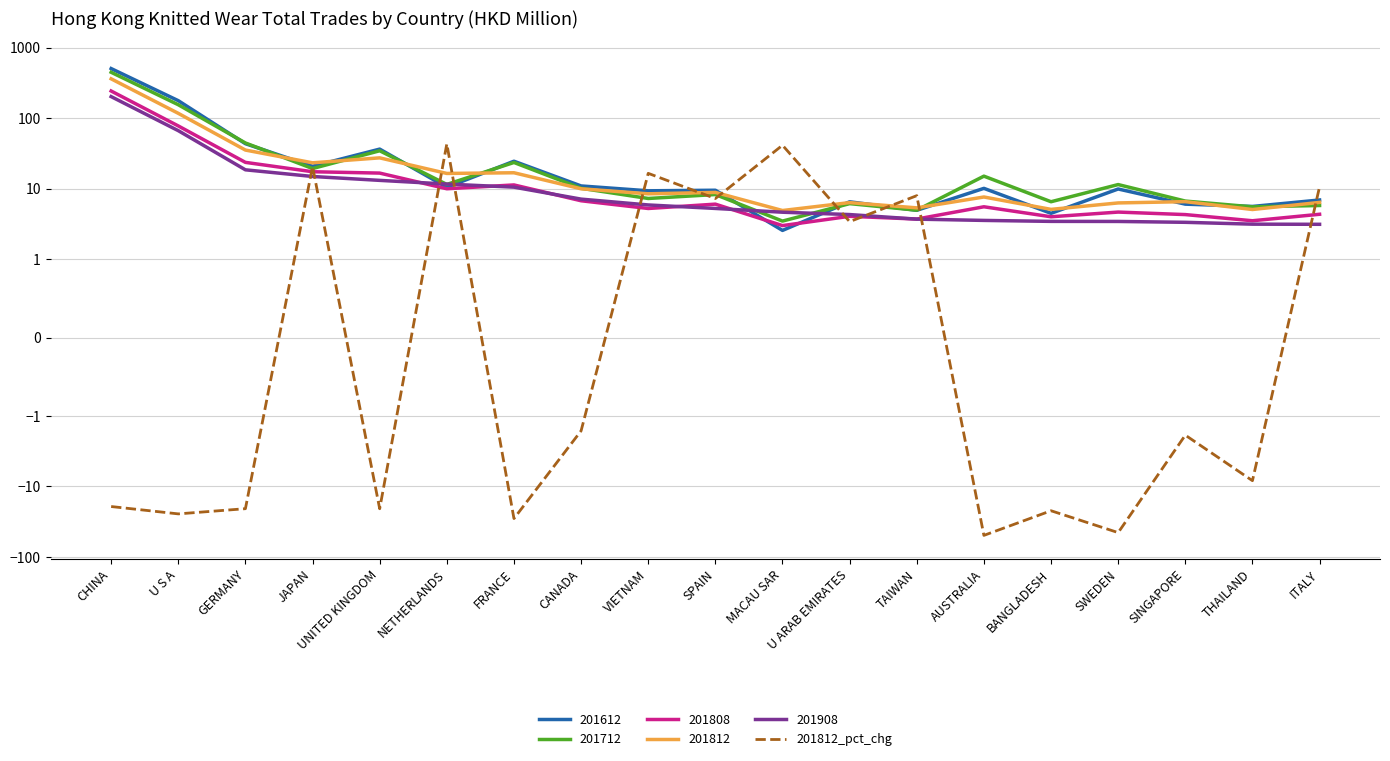

Rank the categories by value from highest to lowest.

NETHERLANDS, MACAU SAR, JAPAN, VIETNAM, ITALY, TAIWAN, SPAIN, U ARAB EMIRATES, CANADA, SINGAPORE, THAILAND, CHINA, GERMANY, UNITED KINGDOM, BANGLADESH, U S A, FRANCE, SWEDEN, AUSTRALIA